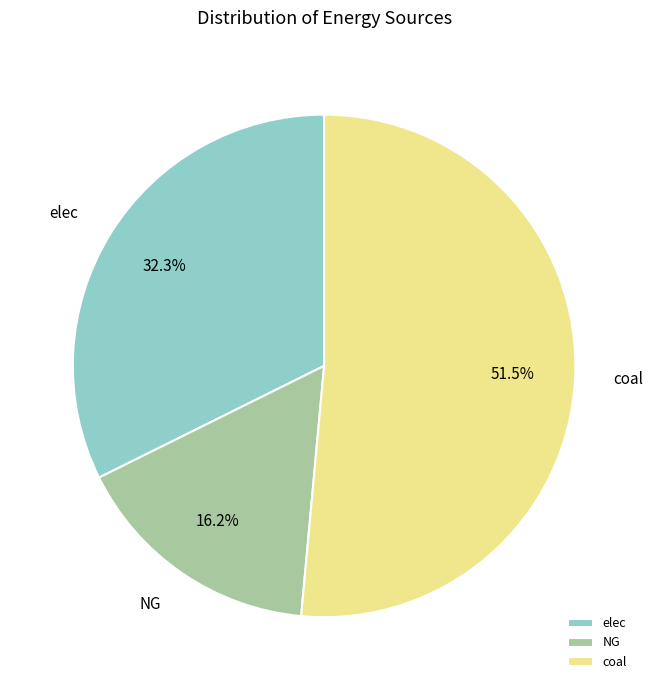

To the nearest percent, what is the average slice percentage?

33%